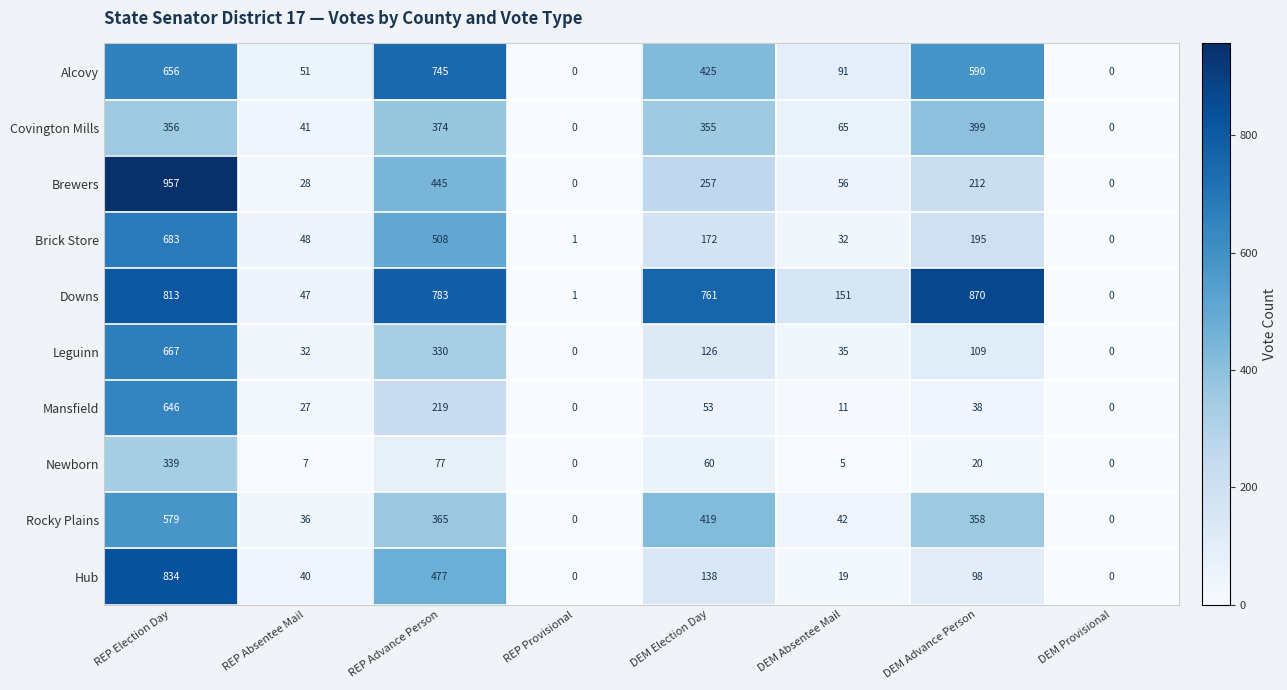

Which category has the highest value across all series?

REP Election Day